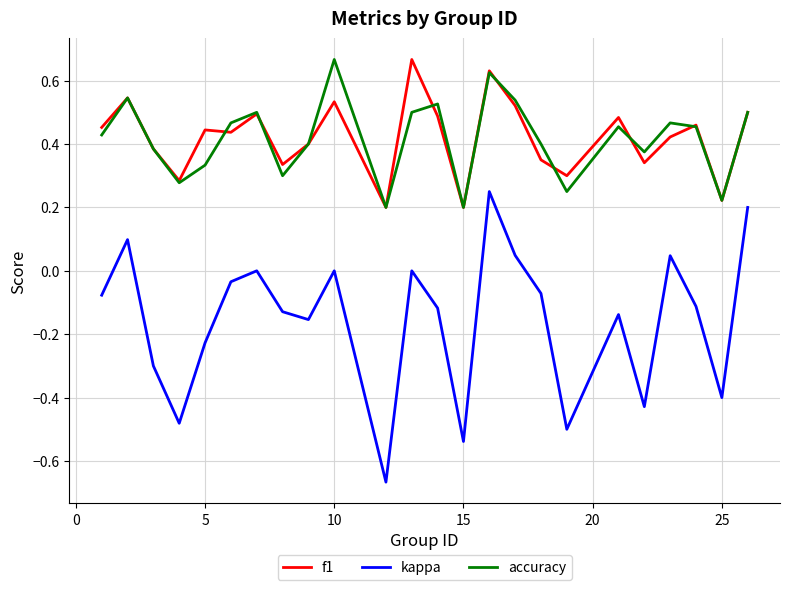

Which series has the widest spread of values?

kappa